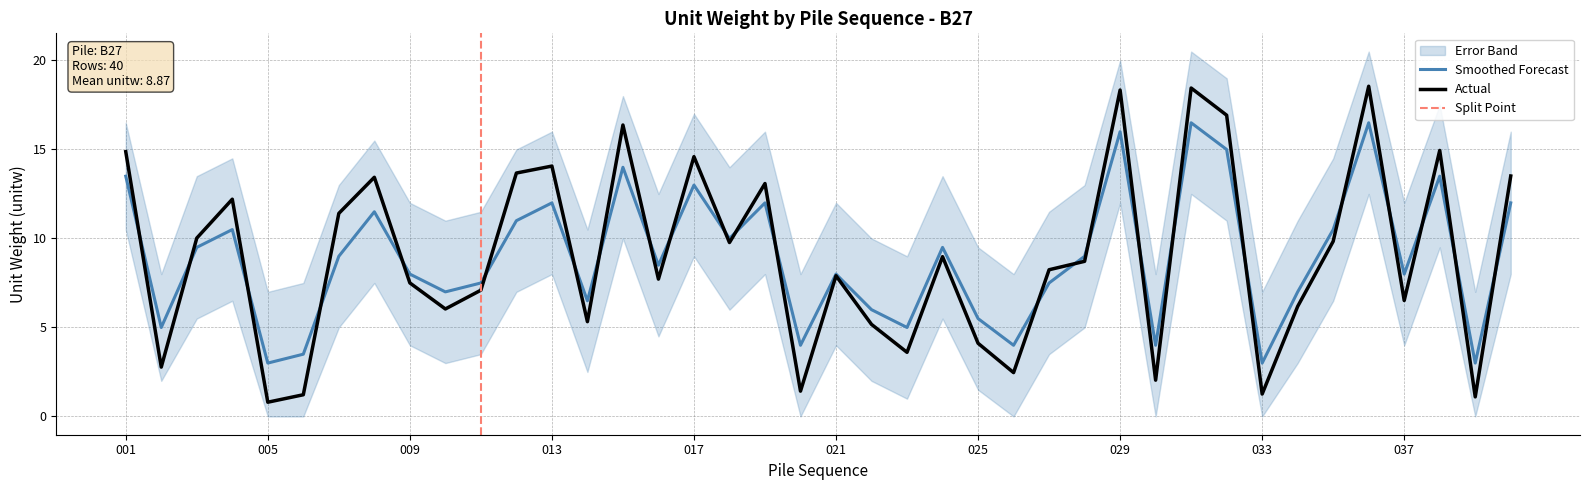

Between 035 and 013, which is larger?

013